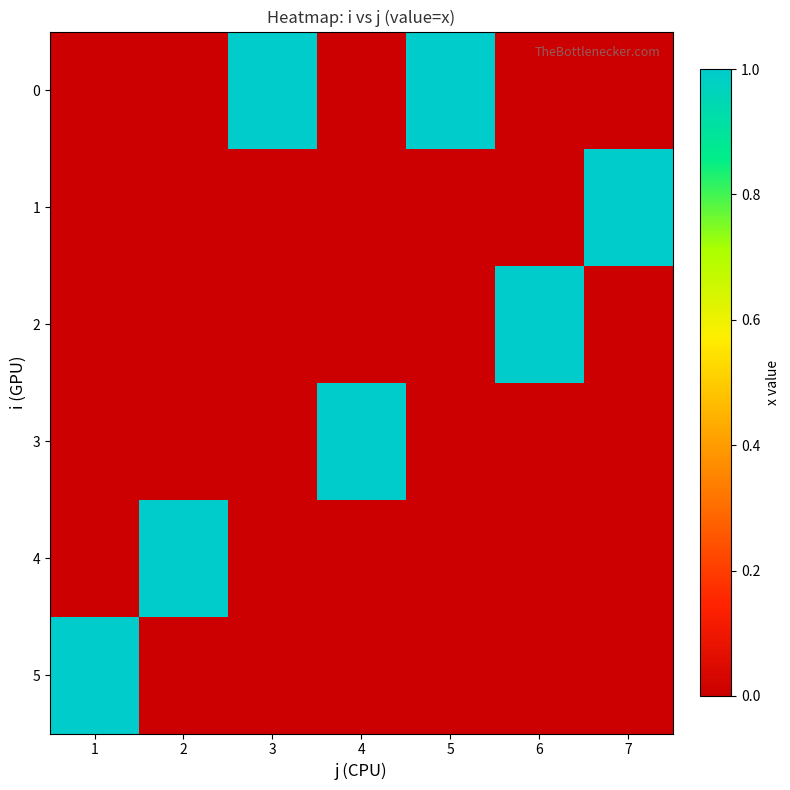

Between 6 and 7, which series saw the biggest shift?

1